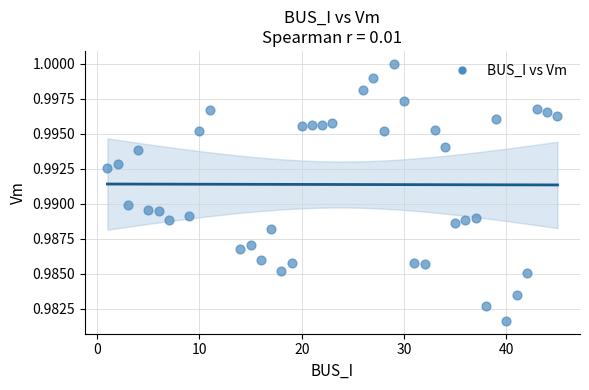

What is the range of X values (max minus min)?

44.0